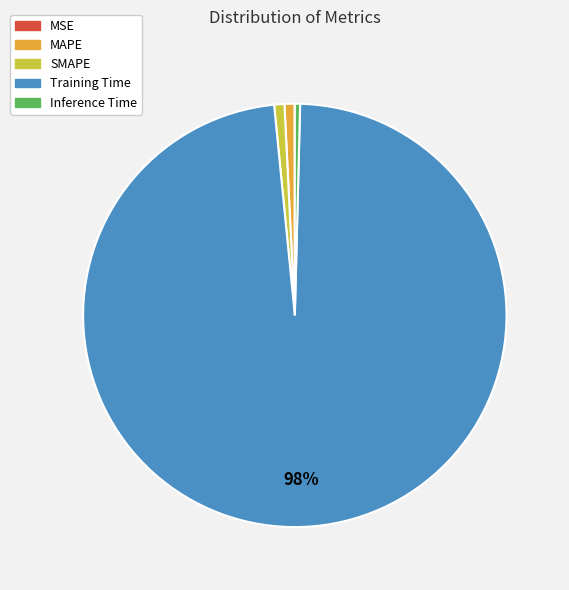

Is it true that Inference Time is 0% of the pie?

True